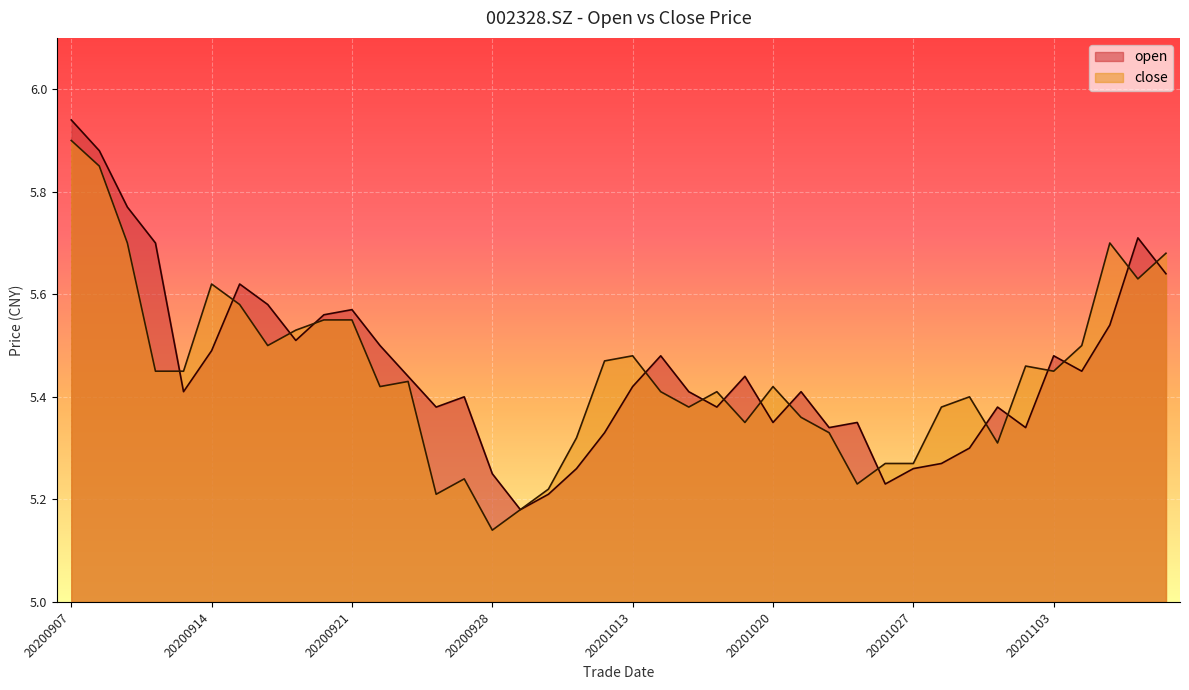

What is the value of the close point at the 10th from the left?

5.5